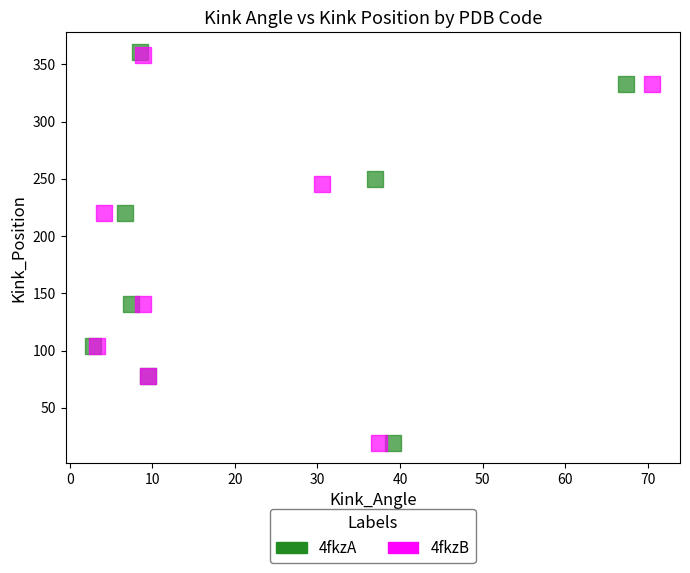

Which series has the largest Y range (max minus min)?

4fkzA